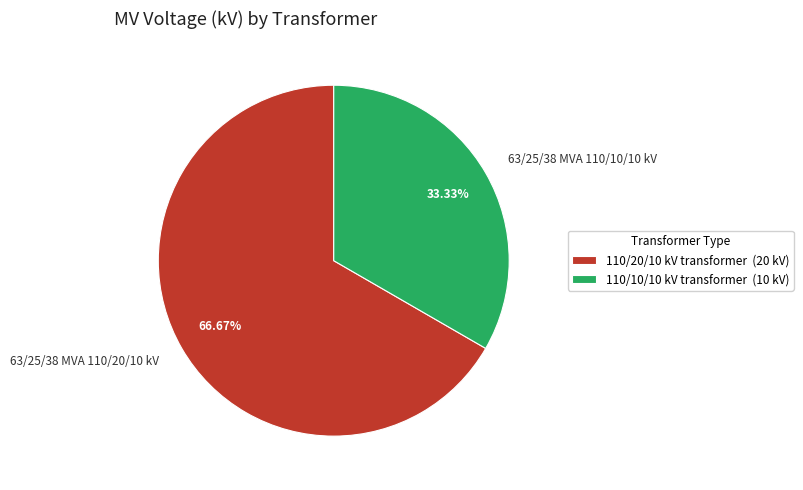

How many slices are in this pie chart?

2